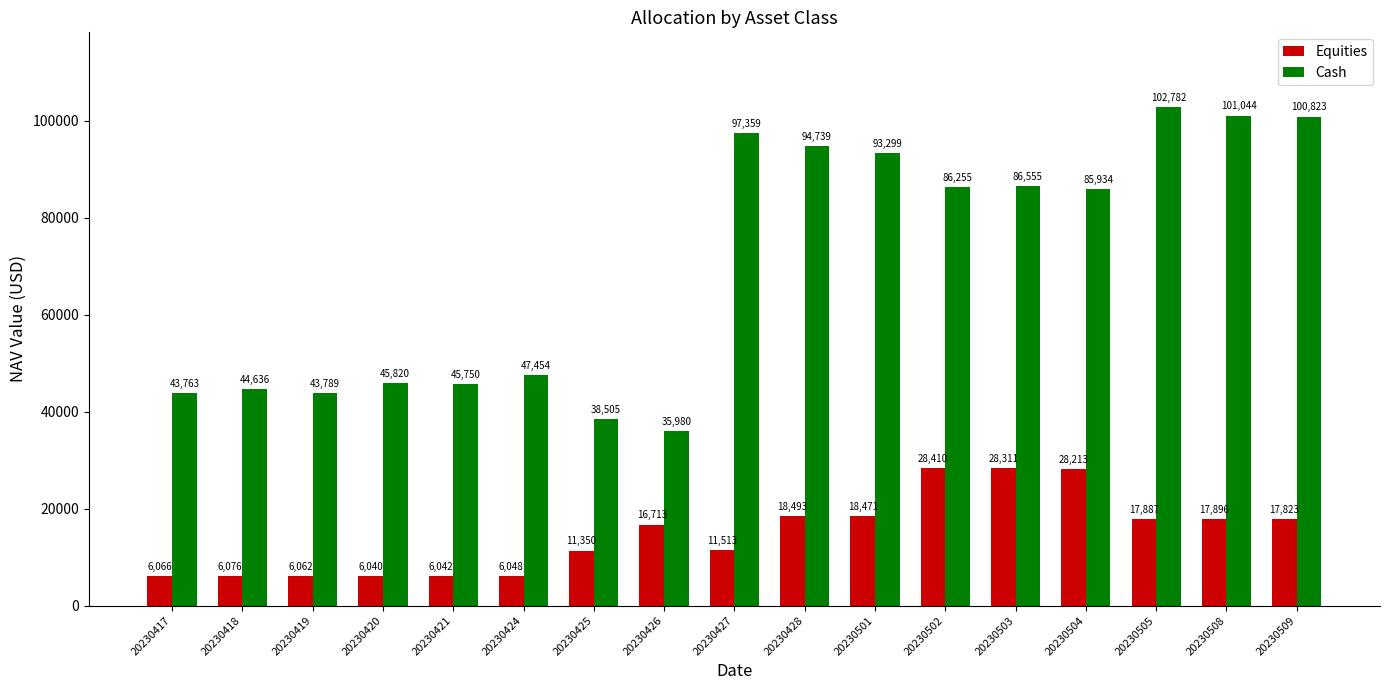

Which series has the largest total across all categories?

Cash